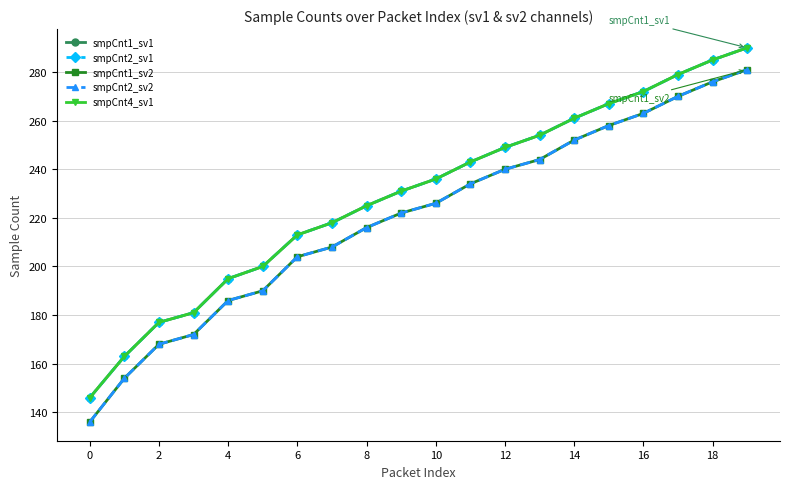

How many lines are shown in the chart?

5